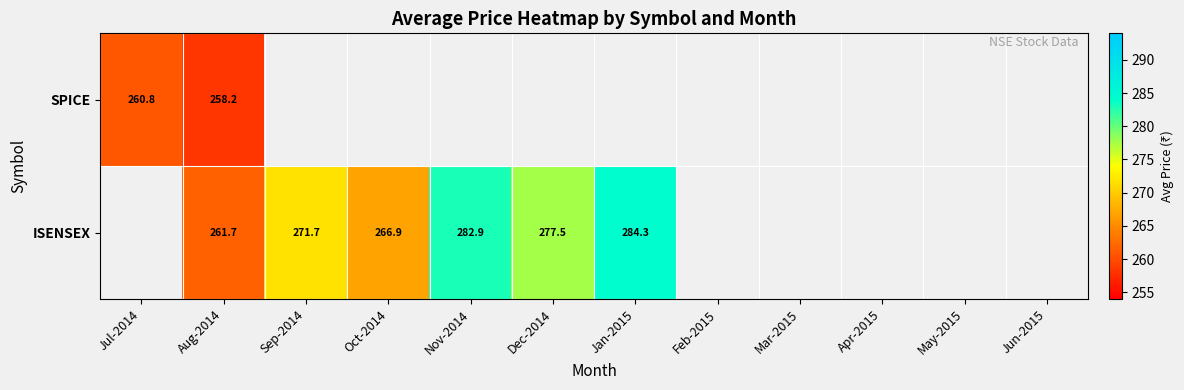

At how many categories does at least one series exceed 259?

7